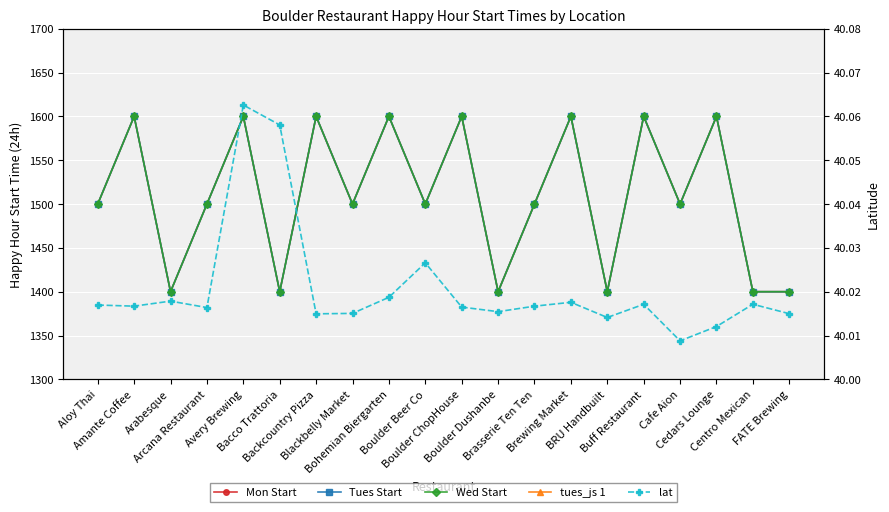

List the series in order of their peak value, highest first.

Mon Start, Tues Start, Wed Start, lat, tues_js 1